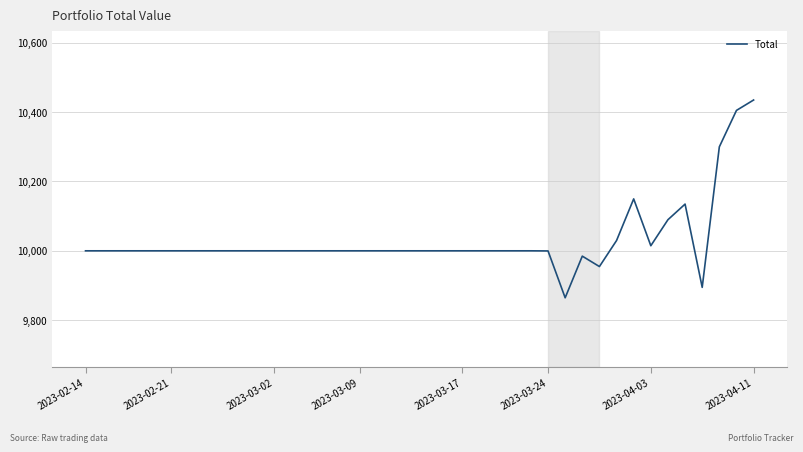

What is the difference between the maximum and minimum values?

570.0